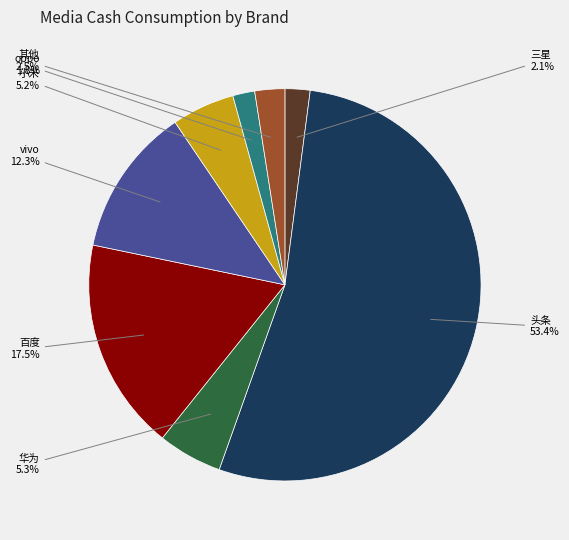

Between oppo and 头条, which is larger?

头条